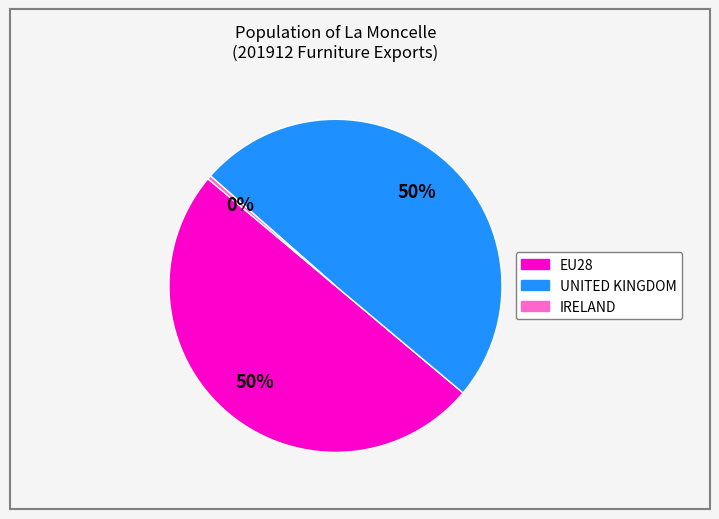

How many slices are in this pie chart?

3